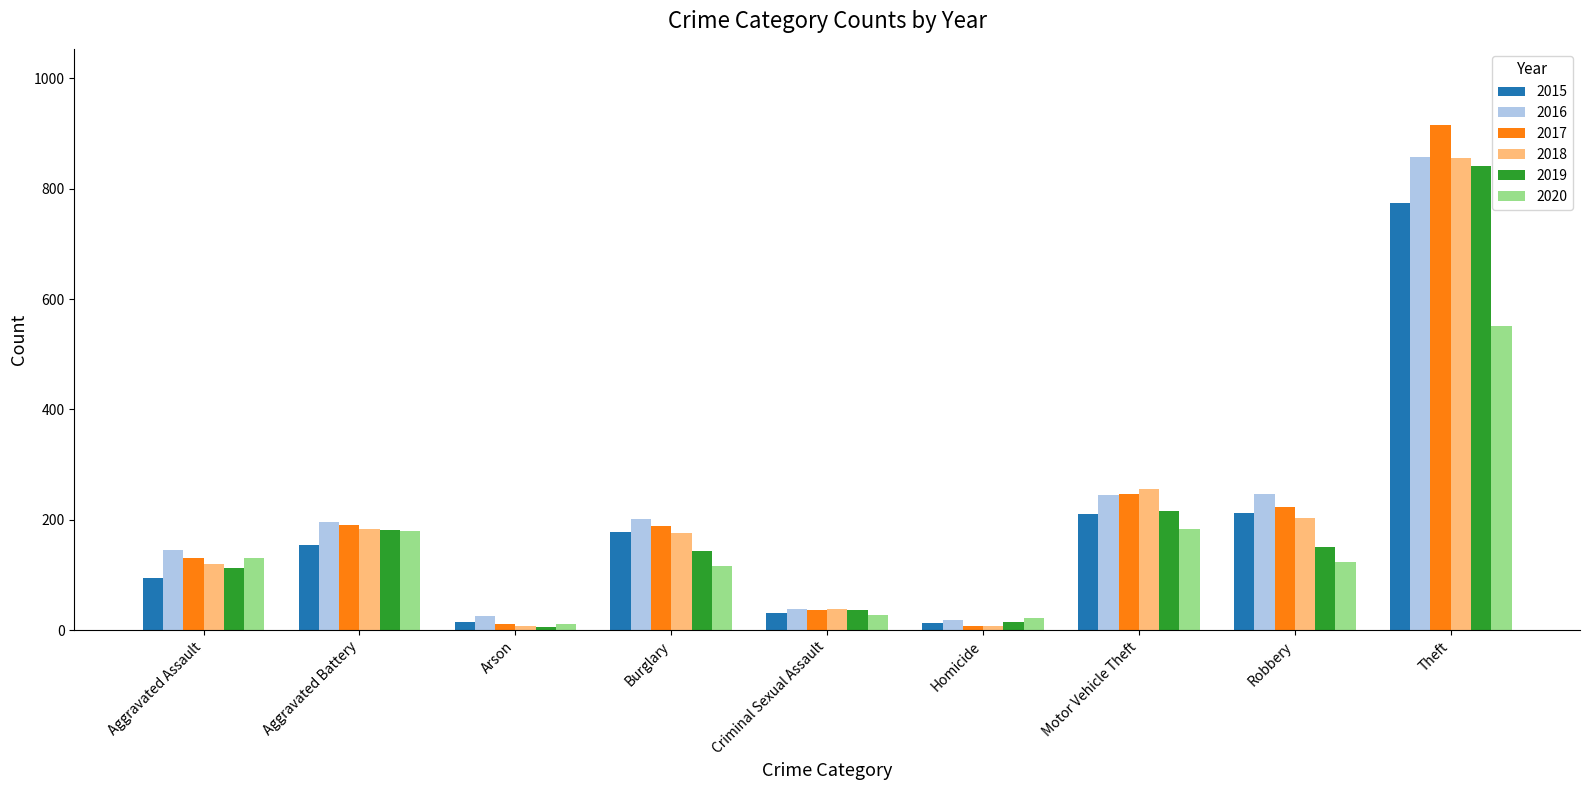

What is the average value of the 2019 series?

189